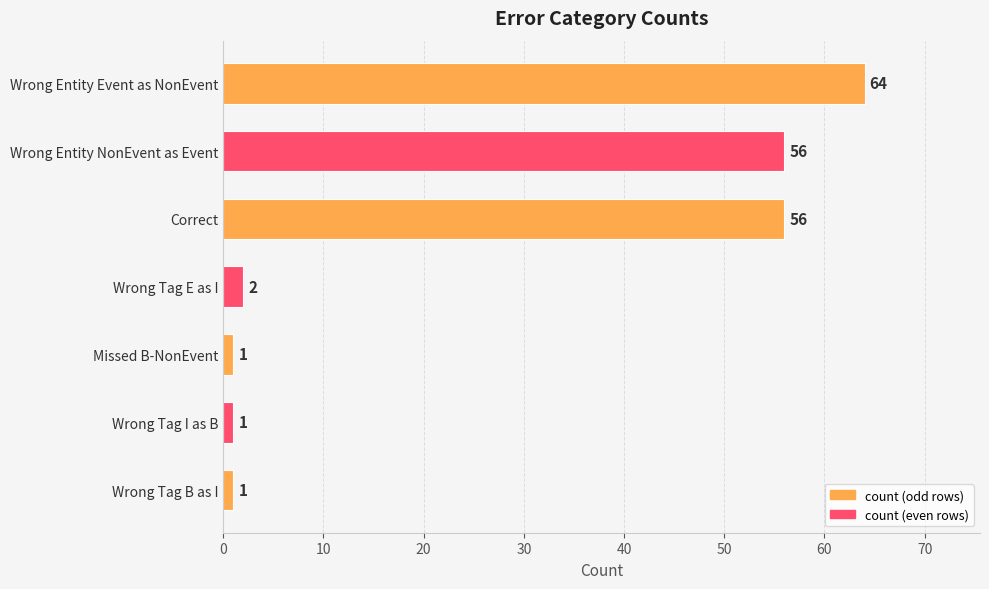

What is the maximum value shown in the chart?

64